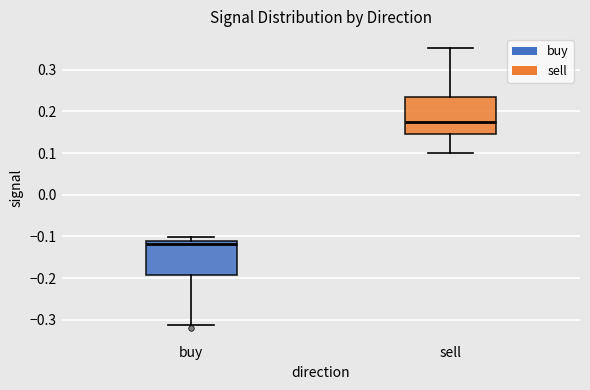

Where does the lower whisker of the box for sell end on the y-axis? The values are not printed on the chart, so give them approximately, as read against the axis.

0.10